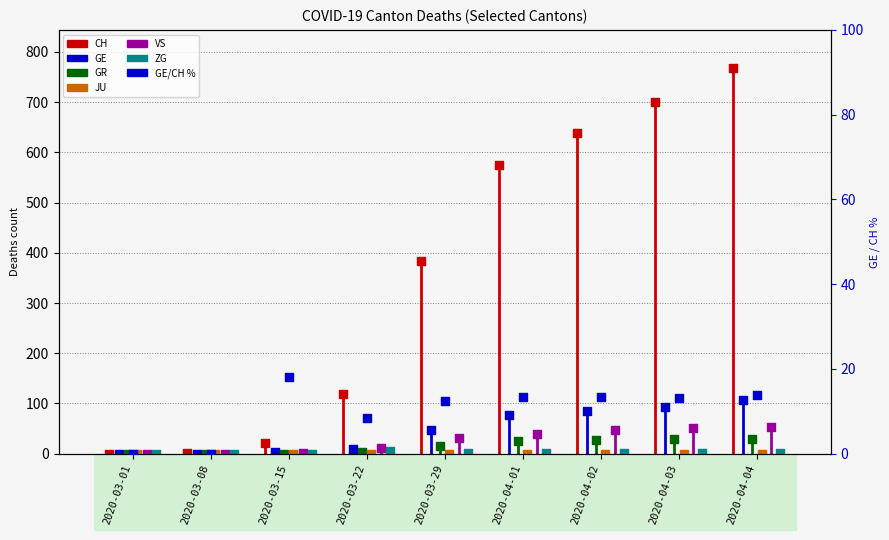

Which series has the largest total across all categories?

CH